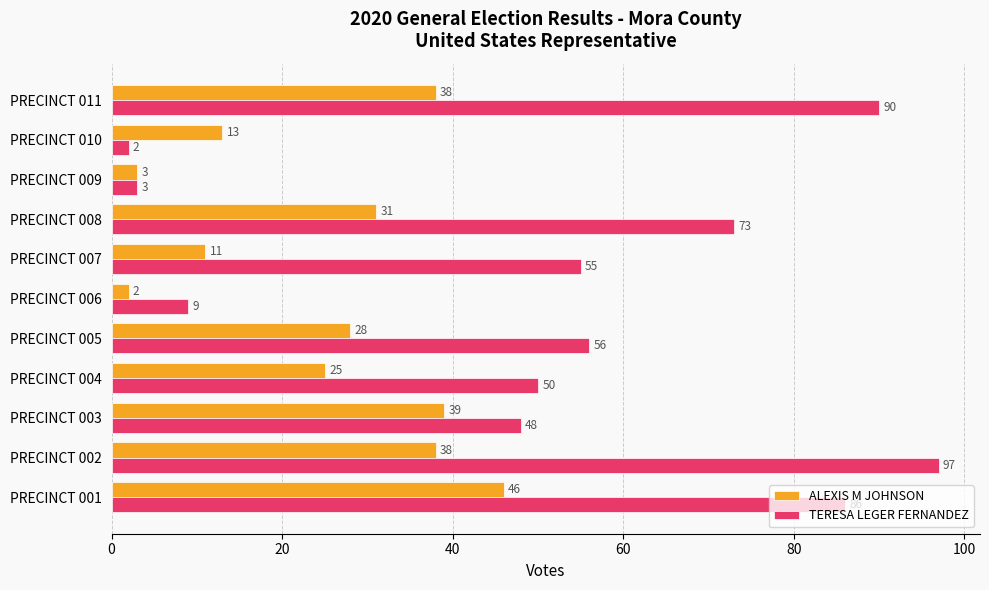

Between PRECINCT 002 and PRECINCT 007, which series saw the biggest shift?

TERESA LEGER FERNANDEZ